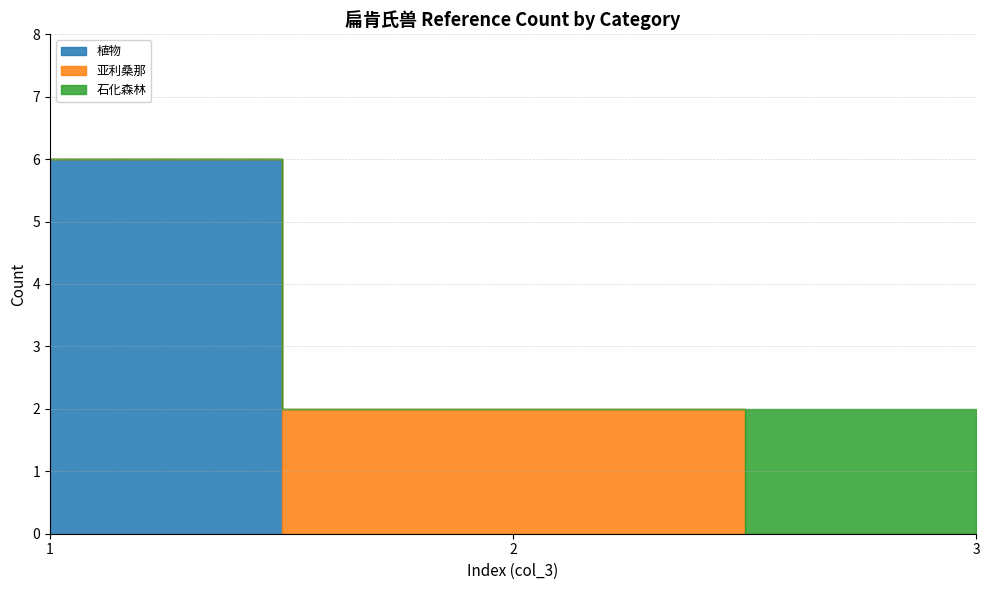

What are all the series names shown in the legend?

植物, 亚利桑那, 石化森林